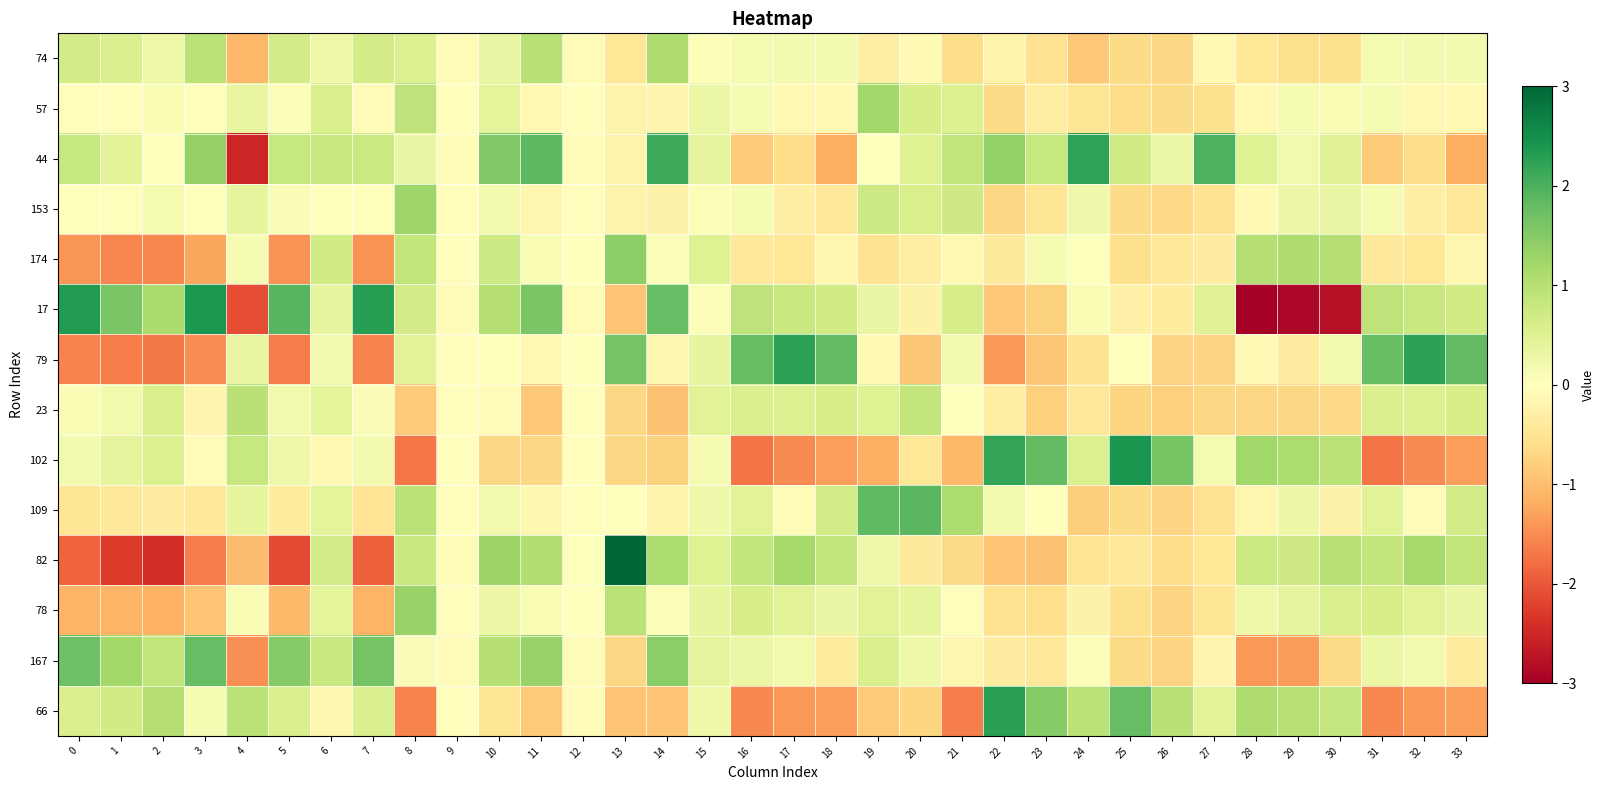

Reading left to right, extract all data points from this chart.

74: 0=0.7	1=0.6	2=0.2	3=0.9	4=-1.1	5=0.7	6=0.3	7=0.6	8=0.5	9=-0.0	10=0.3	11=1.0	12=-0.1	13=-0.5	14=1.1	15=0.1	16=0.2	17=0.2	18=0.2	19=-0.3	20=-0.1	21=-0.6	22=-0.2	23=-0.6	24=-0.9	25=-0.7	26=-0.7	27=-0.1	28=-0.5	29=-0.6	30=-0.6	31=0.2	32=0.2	33=0.2
57: 0=-0.0	1=-0.0	2=0.1	3=-0.0	4=0.3	5=0.1	6=0.6	7=-0.1	8=0.9	9=-0.0	10=0.4	11=-0.1	12=-0.0	13=-0.2	14=-0.2	15=0.3	16=0.1	17=-0.1	18=-0.1	19=1.2	20=0.6	21=0.5	22=-0.6	23=-0.3	24=-0.5	25=-0.6	26=-0.6	27=-0.6	28=-0.1	29=0.1	30=0.1	31=0.1	32=-0.1	33=-0.1
44: 0=0.8	1=0.4	2=0.0	3=1.4	4=-2.5	5=0.8	6=0.8	7=0.8	8=0.3	9=-0.1	10=1.5	11=1.9	12=-0.1	13=-0.2	14=2.1	15=0.4	16=-0.8	17=-0.6	18=-1.2	19=-0.0	20=0.5	21=0.9	22=1.4	23=0.8	24=2.2	25=0.7	26=0.3	27=2.0	28=0.5	29=0.2	30=0.5	31=-0.8	32=-0.6	33=-1.2
153: 0=-0.0	1=0.0	2=0.1	3=-0.0	4=0.4	5=0.1	6=-0.0	7=-0.0	8=1.2	9=-0.0	10=0.2	11=-0.2	12=-0.0	13=-0.2	14=-0.2	15=0.1	16=0.1	17=-0.3	18=-0.4	19=0.7	20=0.6	21=0.7	22=-0.7	23=-0.5	24=0.2	25=-0.6	26=-0.7	27=-0.5	28=-0.1	29=0.3	30=0.3	31=0.1	32=-0.3	33=-0.4
174: 0=-1.4	1=-1.6	2=-1.5	3=-1.3	4=0.1	5=-1.4	6=0.7	7=-1.4	8=0.8	9=-0.0	10=0.7	11=0.1	12=-0.0	13=1.4	14=0.1	15=0.5	16=-0.4	17=-0.5	18=-0.2	19=-0.5	20=-0.3	21=-0.1	22=-0.4	23=0.1	24=0.0	25=-0.6	26=-0.4	27=-0.3	28=1.0	29=1.1	30=1.0	31=-0.4	32=-0.5	33=-0.2
17: 0=2.3	1=1.6	2=1.1	3=2.4	4=-2.1	5=1.9	6=0.4	7=2.3	8=0.7	9=-0.1	10=1.0	11=1.6	12=-0.1	13=-0.9	14=1.8	15=0.1	16=0.9	17=0.8	18=0.7	19=0.3	20=-0.2	21=0.6	22=-0.9	23=-0.8	24=0.1	25=-0.3	26=-0.4	27=0.5	28=-3.1	29=-2.9	30=-2.8	31=0.9	32=0.8	33=0.7
79: 0=-1.6	1=-1.7	2=-1.7	3=-1.5	4=0.3	5=-1.7	6=0.2	7=-1.6	8=0.5	9=-0.0	10=0.0	11=-0.1	12=0.0	13=1.7	14=-0.2	15=0.4	16=1.8	17=2.2	18=1.8	19=-0.1	20=-0.9	21=0.2	22=-1.4	23=-0.9	24=-0.5	25=0.0	26=-0.7	27=-0.7	28=-0.1	29=-0.3	30=0.2	31=1.8	32=2.2	33=1.8
23: 0=0.1	1=0.2	2=0.6	3=-0.2	4=1.0	5=0.2	6=0.4	7=0.1	8=-0.8	9=-0.0	10=-0.1	11=-0.9	12=-0.0	13=-0.7	14=-1.0	15=0.5	16=0.6	17=0.5	18=0.6	19=0.5	20=0.9	21=0.0	22=-0.3	23=-0.8	24=-0.4	25=-0.7	26=-0.8	27=-0.7	28=-0.7	29=-0.7	30=-0.7	31=0.6	32=0.5	33=0.6
102: 0=0.2	1=0.4	2=0.6	3=-0.1	4=0.8	5=0.2	6=-0.1	7=0.2	8=-1.7	9=-0.0	10=-0.7	11=-0.7	12=-0.0	13=-0.7	14=-0.8	15=0.1	16=-1.7	17=-1.5	18=-1.3	19=-1.2	20=-0.5	21=-1.1	22=2.2	23=1.8	24=0.5	25=2.4	26=1.6	27=0.2	28=1.2	29=1.1	30=0.9	31=-1.7	32=-1.5	33=-1.3
109: 0=-0.5	1=-0.4	2=-0.3	3=-0.4	4=0.4	5=-0.4	6=0.4	7=-0.5	8=0.9	9=-0.0	10=0.2	11=-0.2	12=-0.0	13=0.0	14=-0.2	15=0.2	16=0.4	17=-0.1	18=0.7	19=1.8	20=1.9	21=1.1	22=0.2	23=-0.0	24=-0.8	25=-0.6	26=-0.7	27=-0.5	28=-0.2	29=0.3	30=-0.3	31=0.4	32=-0.1	33=0.7
82: 0=-1.9	1=-2.3	2=-2.4	3=-1.7	4=-1.0	5=-2.1	6=0.7	7=-1.9	8=0.8	9=-0.0	10=1.3	11=1.0	12=0.0	13=3.3	14=1.1	15=0.5	16=0.8	17=1.2	18=0.9	19=0.3	20=-0.4	21=-0.6	22=-0.9	23=-0.9	24=-0.5	25=-0.4	26=-0.6	27=-0.5	28=0.8	29=0.7	30=1.0	31=0.8	32=1.2	33=0.9
78: 0=-1.1	1=-1.1	2=-1.1	3=-0.9	4=0.1	5=-1.1	6=0.4	7=-1.1	8=1.3	9=-0.0	10=0.3	11=0.1	12=-0.0	13=0.9	14=0.1	15=0.4	16=0.6	17=0.5	18=0.3	19=0.5	20=0.4	21=-0.0	22=-0.6	23=-0.6	24=-0.2	25=-0.6	26=-0.7	27=-0.5	28=0.2	29=0.4	30=0.6	31=0.6	32=0.5	33=0.3
167: 0=1.7	1=1.2	2=0.9	3=1.8	4=-1.5	5=1.5	6=0.8	7=1.7	8=0.1	9=-0.1	10=1.0	11=1.3	12=-0.1	13=-0.7	14=1.4	15=0.4	16=0.3	17=0.2	18=-0.4	19=0.6	20=0.2	21=-0.2	22=-0.3	23=-0.4	24=0.1	25=-0.6	26=-0.7	27=-0.2	28=-1.4	29=-1.4	30=-0.6	31=0.3	32=0.2	33=-0.4
66: 0=0.6	1=0.7	2=1.0	3=0.1	4=0.9	5=0.6	6=-0.2	7=0.6	8=-1.6	9=-0.0	10=-0.5	11=-0.9	12=-0.0	13=-0.9	14=-0.9	15=0.2	16=-1.5	17=-1.4	18=-1.3	19=-0.9	20=-0.7	21=-1.6	22=2.3	23=1.5	24=0.9	25=1.8	26=1.0	27=0.5	28=1.1	29=1.0	30=0.8	31=-1.5	32=-1.4	33=-1.3